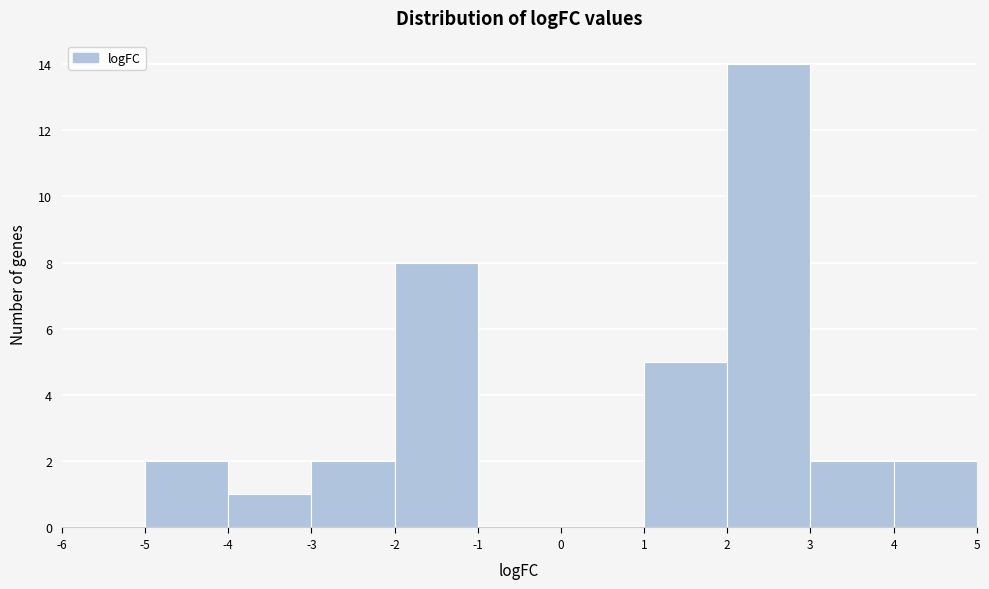

What is the height of the bar covering 2 to 3 on the x-axis? The values are not printed on the chart, so give them approximately, as read against the axis.

14